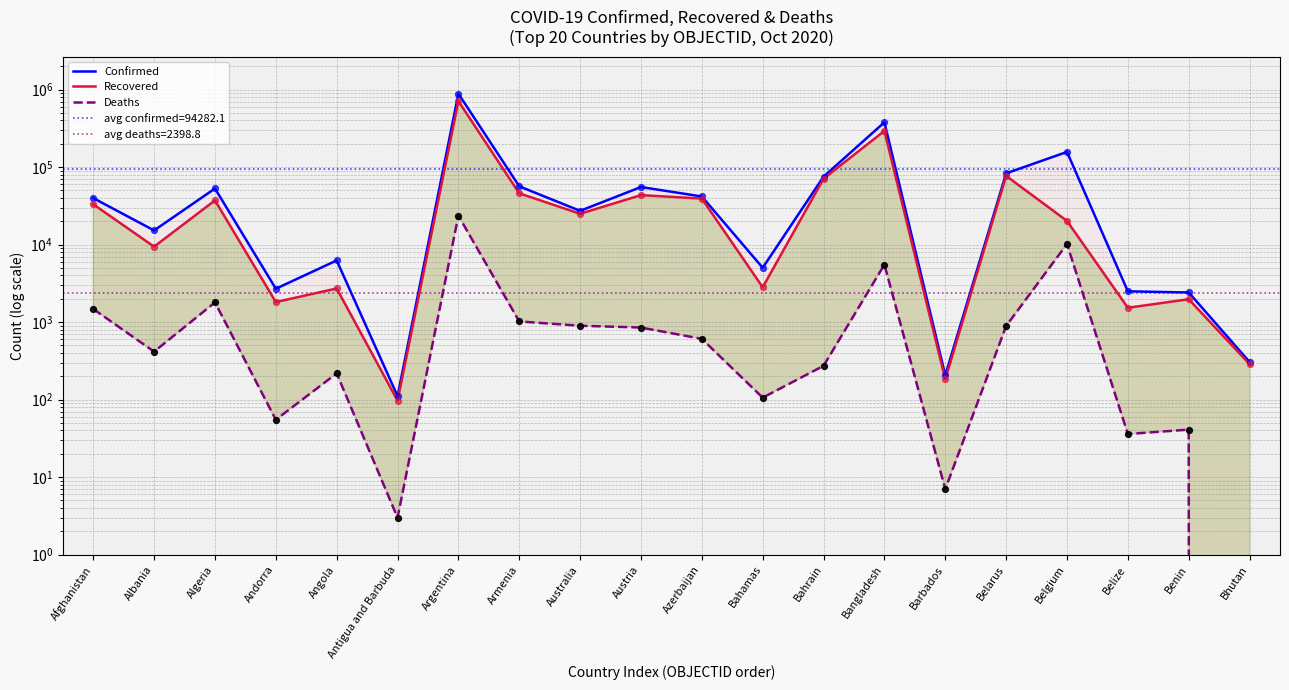

At which category is the sum across all series the highest?

Argentina